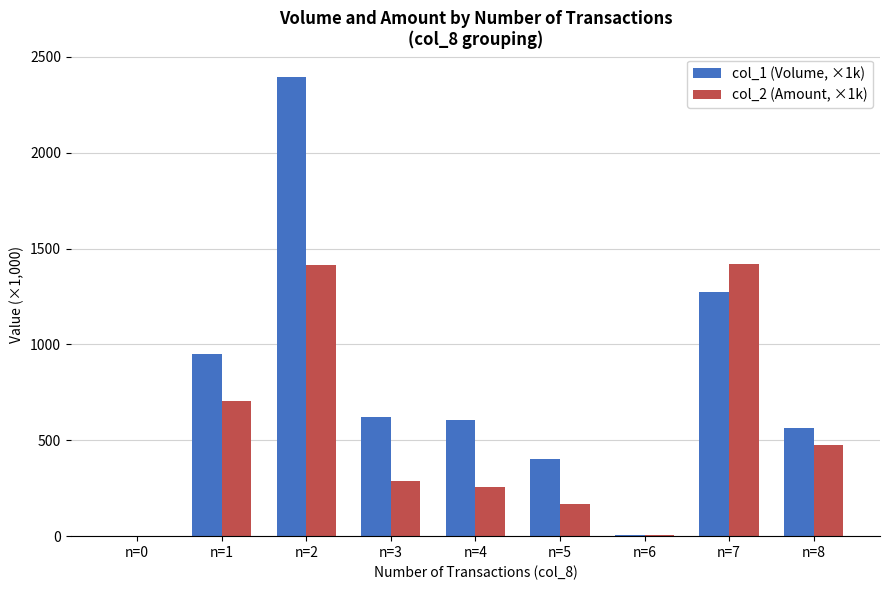

What is the sum of the col_2 (Amount, ×1k) values at n=5 and n=2?

1583.9